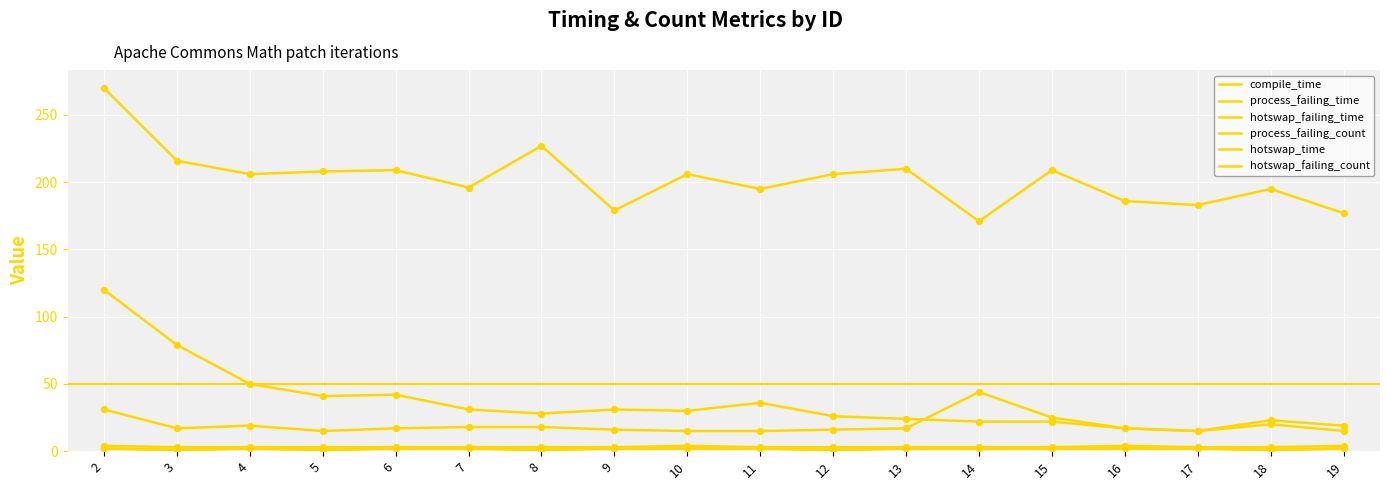

Does the chart have visible grid lines?

Yes